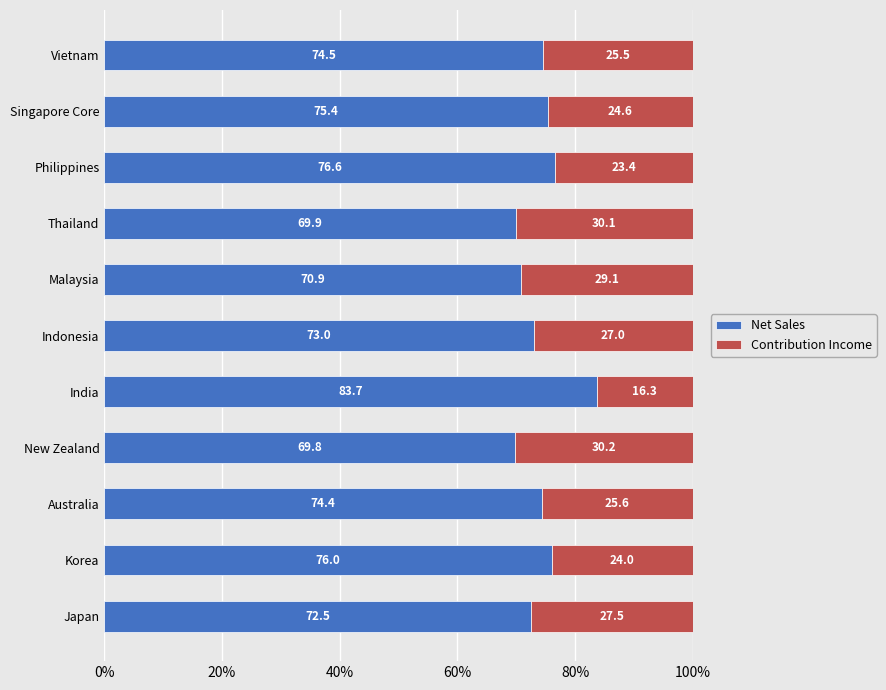

What is the lowest value of the Net Sales series?

69.8